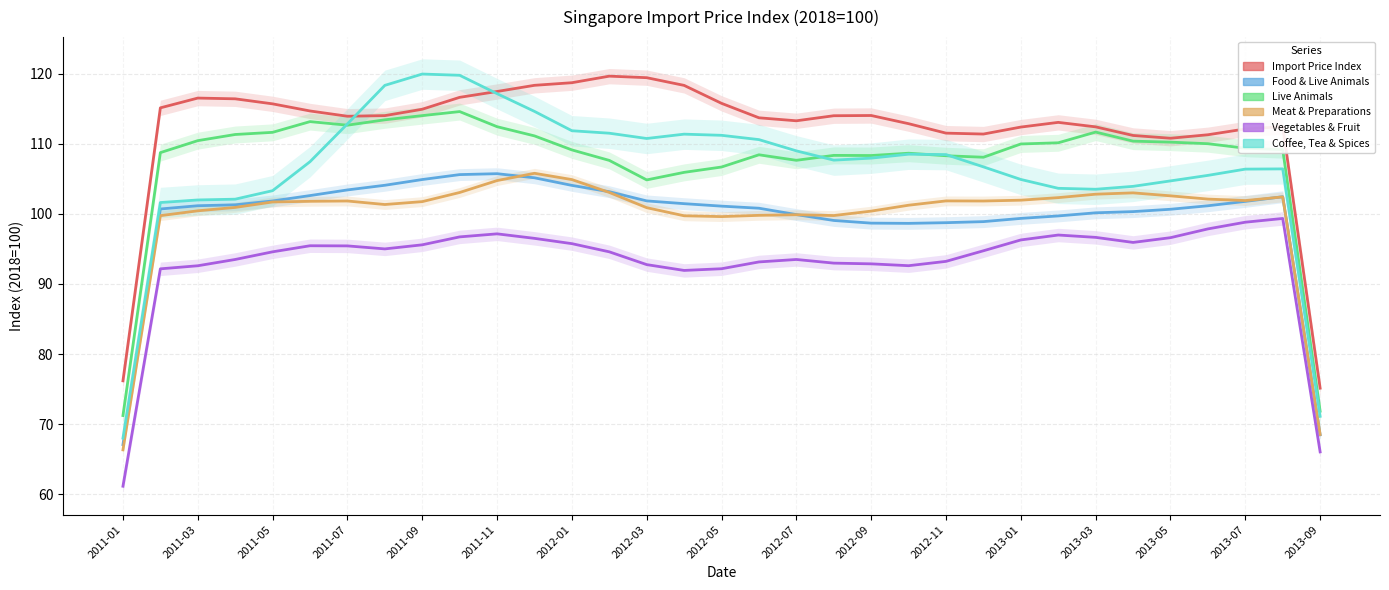

Reading left to right, extract all data points from this chart.

Import Price Index 2018=100: 76.2	115.1	116.5	116.4	115.7	114.7	113.9	114.0	114.9	116.6	117.5	118.4	118.7	119.7	119.4	118.3	115.8	113.7	113.3	114.0	114.0	112.9	111.5	111.4	112.4	113.1	112.4	111.2	110.8	111.3	112.1	112.5	75.1
ImPI: Food & Live Animals: 67.1	100.7	101.2	101.3	101.8	102.6	103.4	104.1	104.9	105.6	105.7	105.2	104.1	103.2	101.9	101.5	101.1	100.8	99.9	99.1	98.7	98.6	98.7	98.9	99.4	99.7	100.2	100.3	100.7	101.2	101.8	102.5	68.5
ImPI: Food & Live Animals: Live Animals: 71.2	108.7	110.5	111.3	111.6	113.2	112.7	113.4	114.0	114.6	112.4	111.1	109.1	107.6	104.9	105.9	106.7	108.4	107.6	108.4	108.3	108.7	108.3	108.1	110.0	110.2	111.7	110.4	110.2	110.0	109.4	109.2	71.8
ImPI: Food & Live Animals: Meat and Mea: 66.3	99.7	100.4	100.9	101.7	101.8	101.8	101.3	101.8	103.1	104.8	105.8	104.9	103.1	100.9	99.7	99.6	99.8	99.9	99.8	100.4	101.2	101.9	101.8	102.0	102.3	102.8	103.0	102.6	102.1	101.9	102.4	68.5
ImPI: Food & Live Animals: Vegetables a: 61.1	92.2	92.6	93.5	94.6	95.5	95.4	95.0	95.6	96.7	97.2	96.5	95.8	94.6	92.8	91.9	92.2	93.1	93.5	93.0	92.9	92.6	93.2	94.7	96.3	97.0	96.7	95.9	96.6	97.9	98.8	99.3	66.0
ImPI: Food & Live Animals: Coffee, Tea: 68.0	101.6	102.0	102.1	103.3	107.5	112.8	118.3	120.0	119.8	117.2	114.6	111.9	111.5	110.8	111.4	111.2	110.6	109.0	107.7	108.0	108.5	108.5	106.7	104.9	103.7	103.5	103.9	104.7	105.5	106.4	106.4	71.1